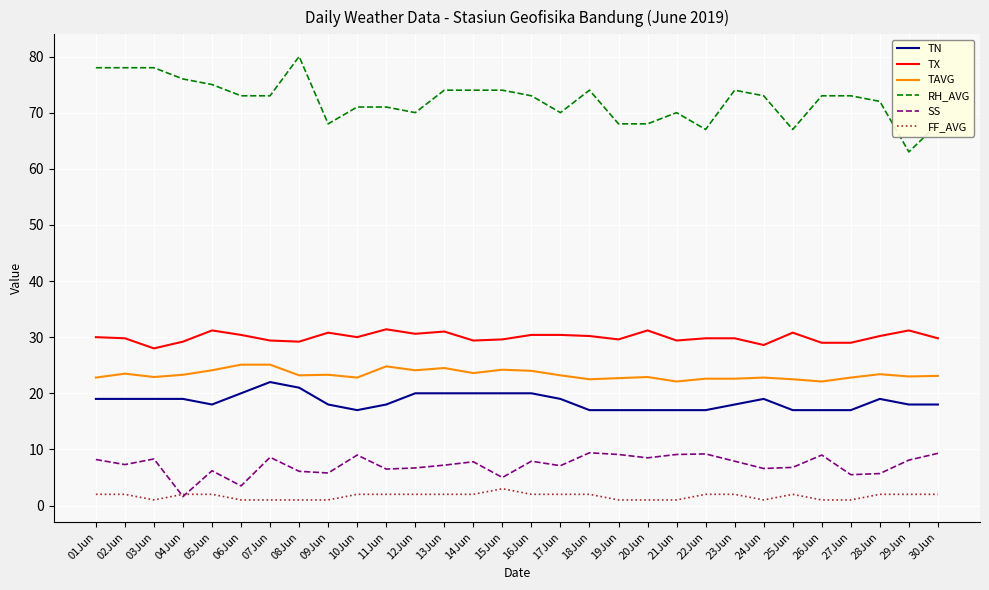

Is the value of SS at 12Jun greater than the value of TAVG at 14Jun?

No